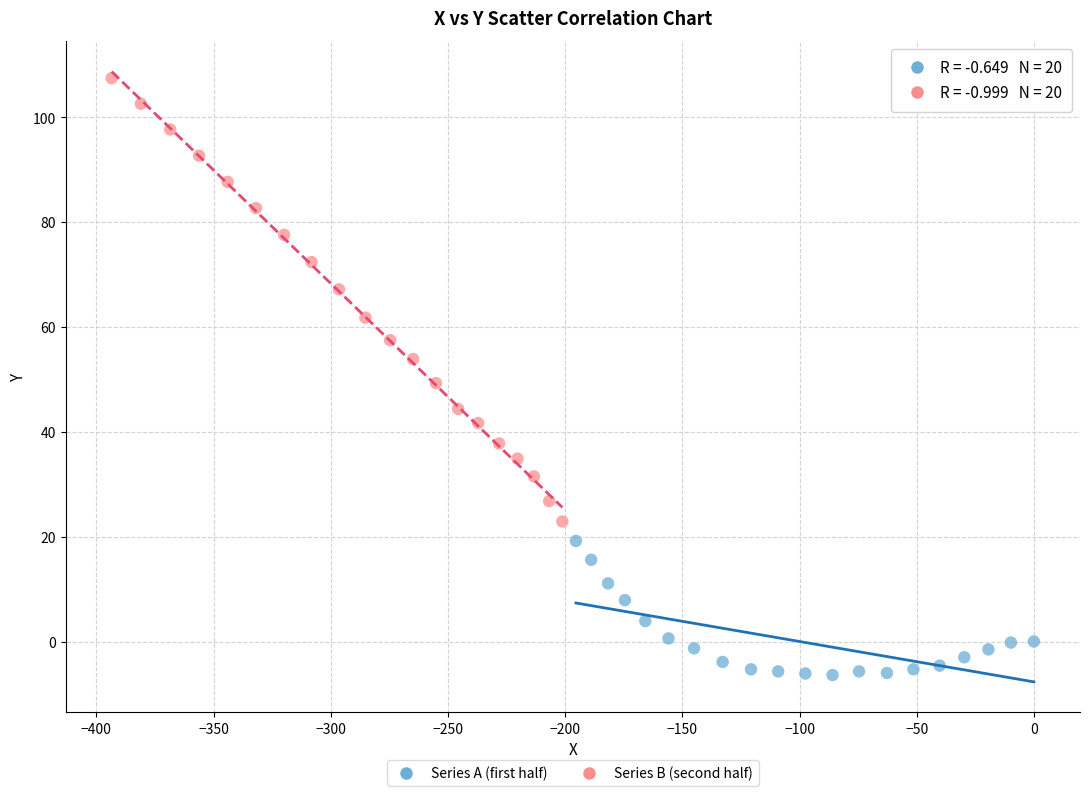

Which series has the largest Y range (max minus min)?

Series B (second half)